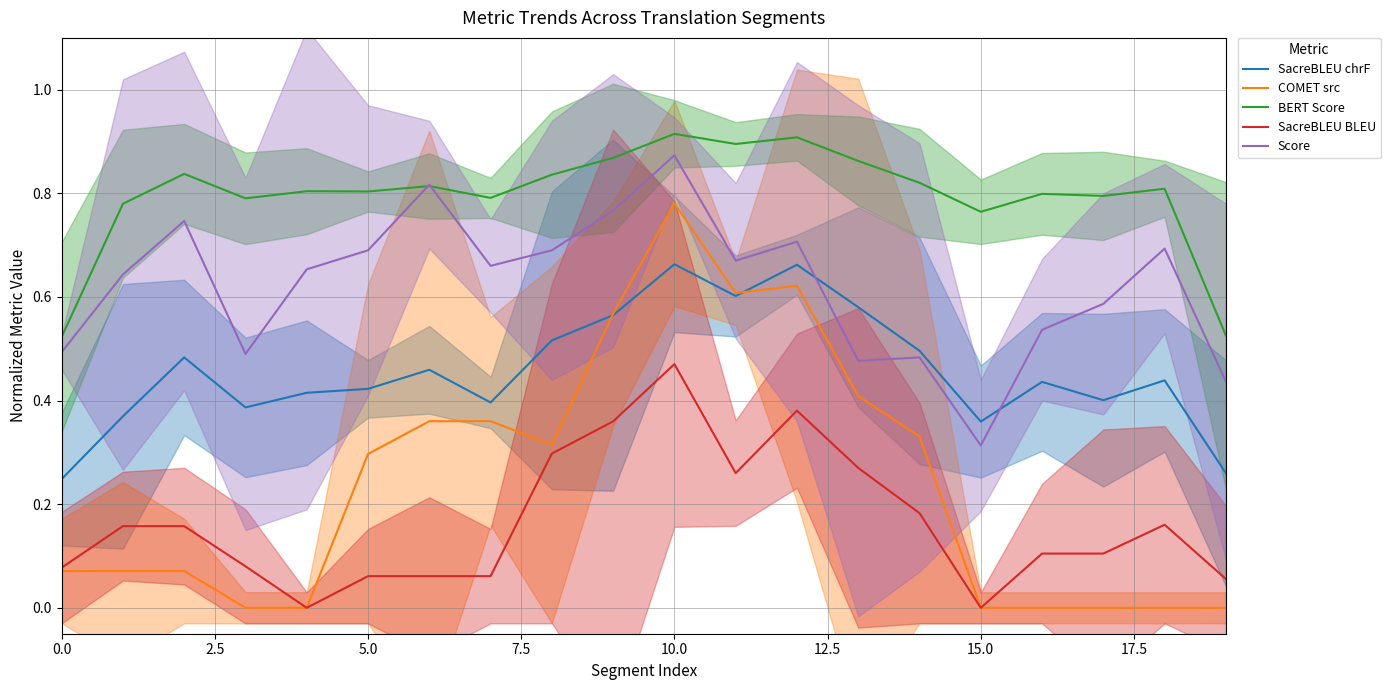

Which category has the highest value across all series?

10